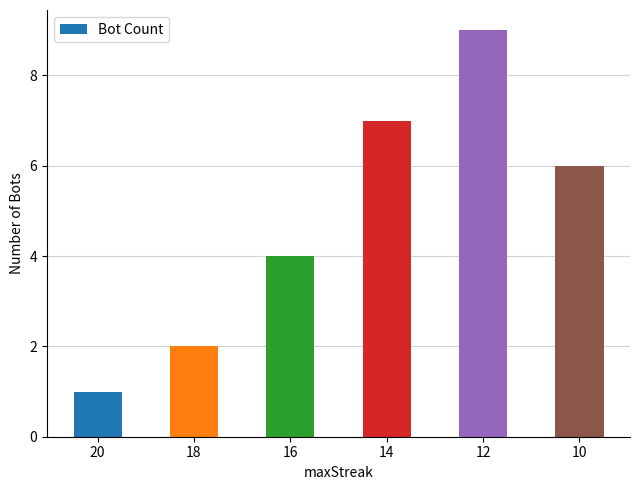

Read the value at 16.

4